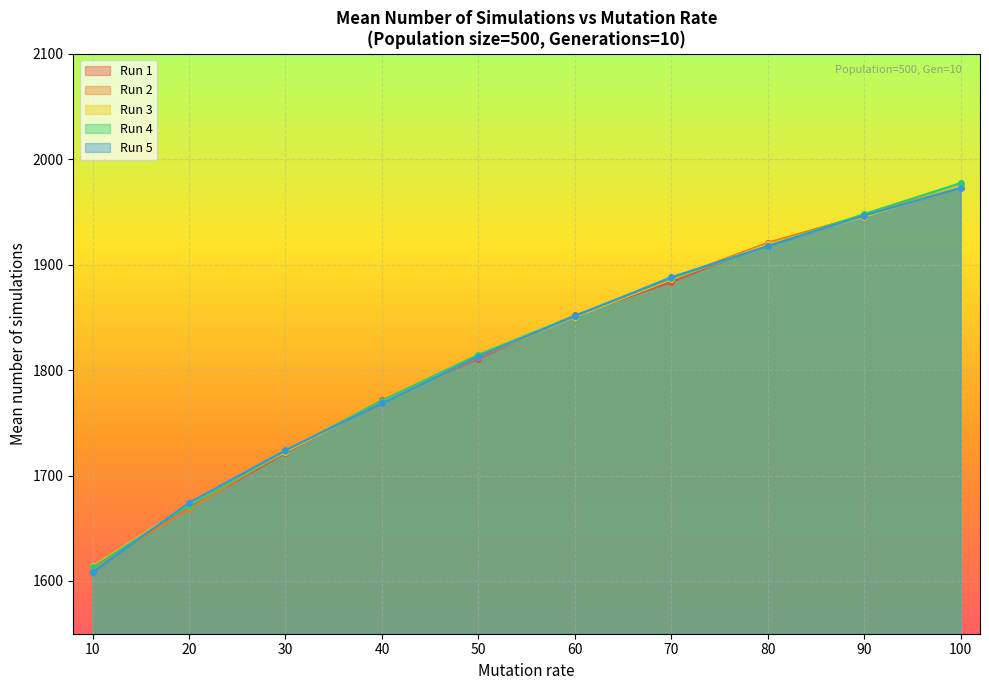

What is the sum of all Run 5 values?

18164.2